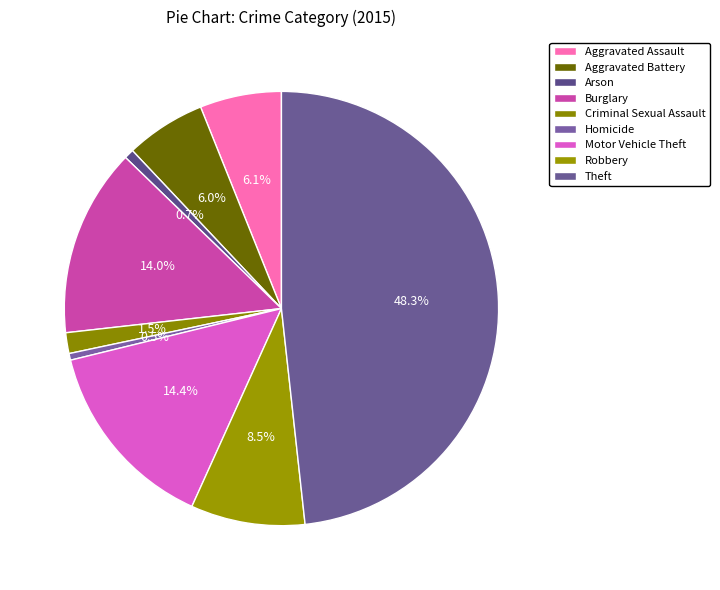

Approximately how many times larger is the value at Criminal Sexual Assault compared to Arson?

2.2